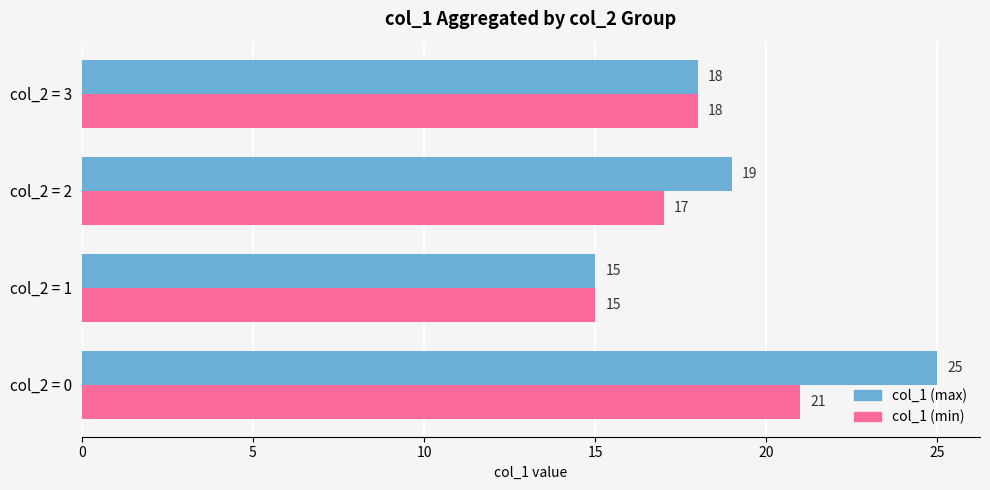

What is the difference between the highest and lowest values at col_2 = 0?

4